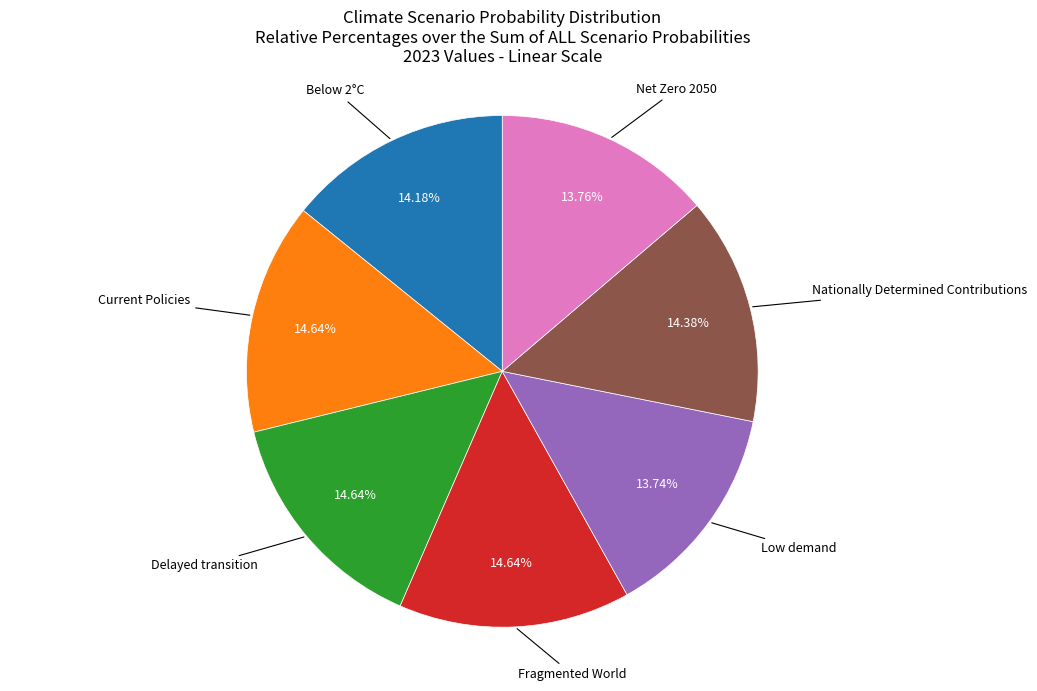

Does any single category account for the majority?

No